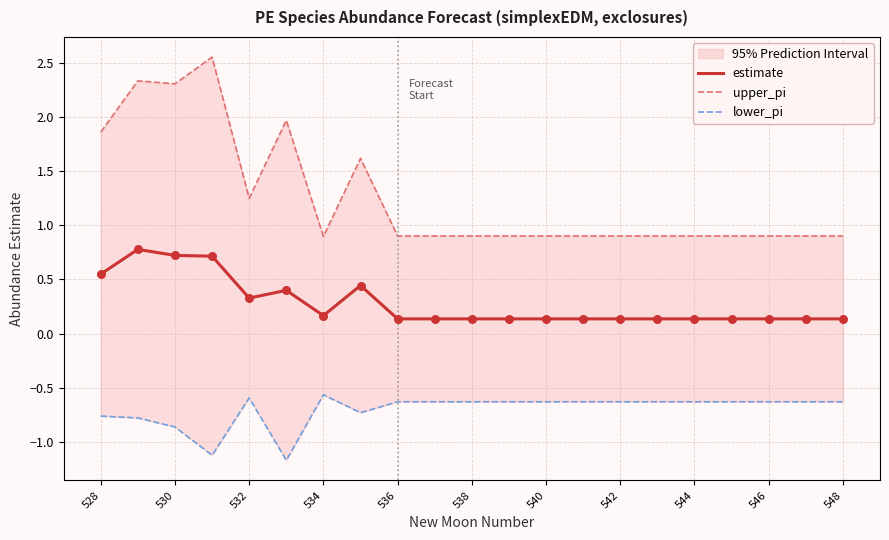

Which series reaches the maximum Y coordinate?

upper_pi